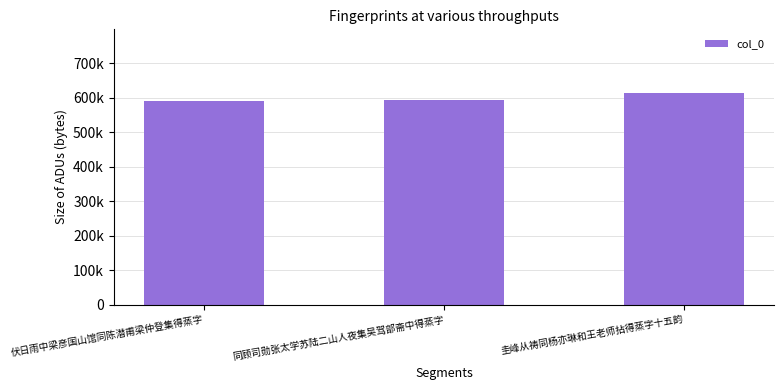

Does the chart contain any negative values?

No